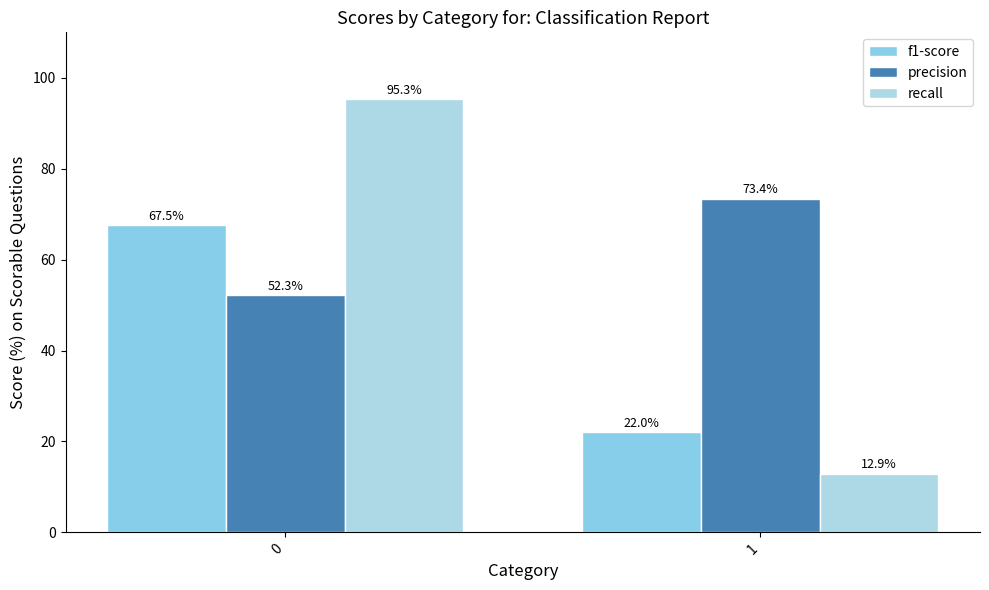

Which series has the largest range (max minus min)?

recall